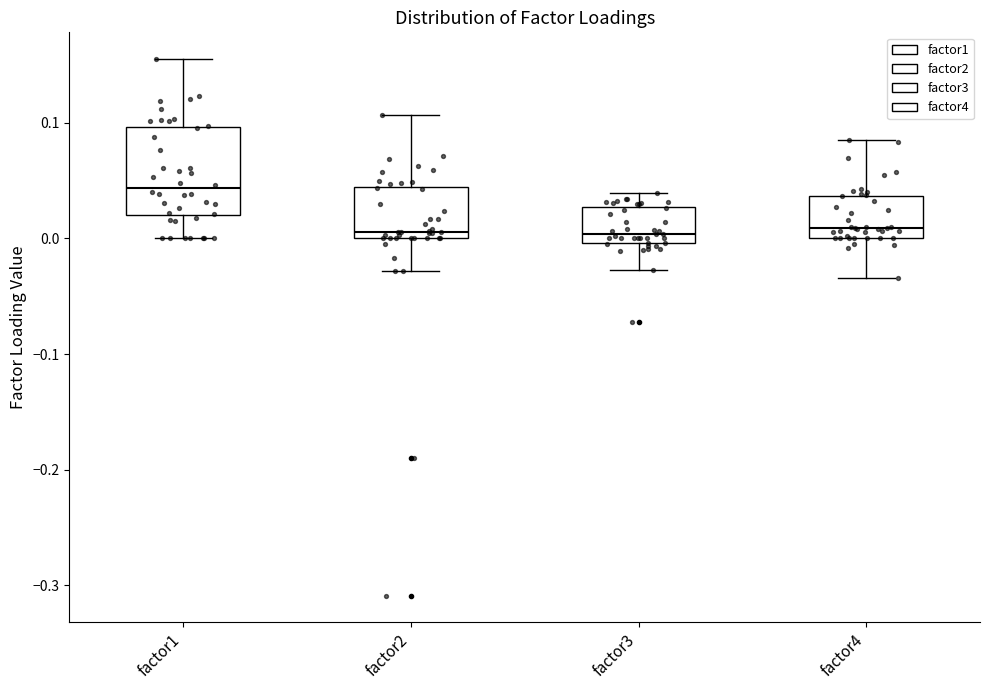

Reading left to right, transcribe this box plot: for each box, give where its median line is, the range the box spans, and where its two whiskers end, as read against the y-axis. The values are not printed on the chart, so give them approximately, as read against the axis.

factor1: median 0.04, box 0.02 to 0.10, whiskers 0.00 to 0.16
factor2: median 0.01, box 0.00 to 0.04, whiskers -0.03 to 0.11
factor3: median 0.00 (just above the box's lower edge), box 0.00 to 0.03, whiskers -0.03 to 0.04
factor4: median 0.01, box 0.00 to 0.04, whiskers -0.03 to 0.08